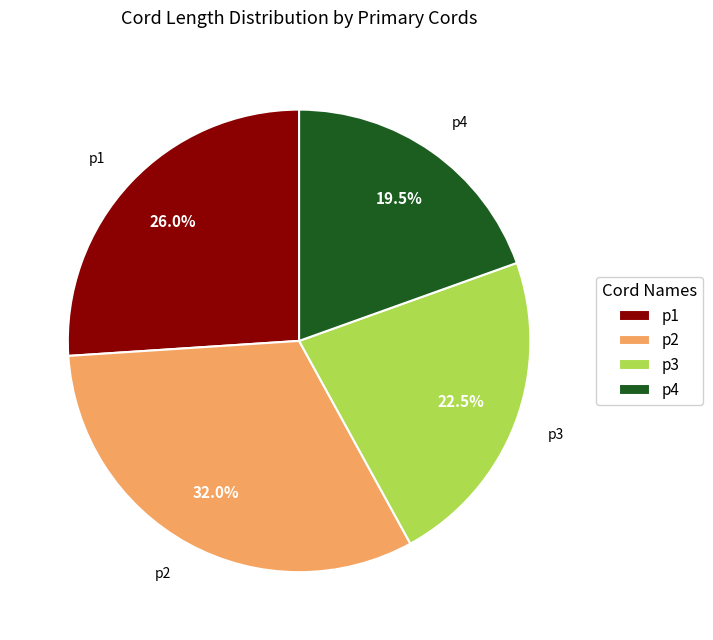

Does p1 account for over 50% of the chart?

No